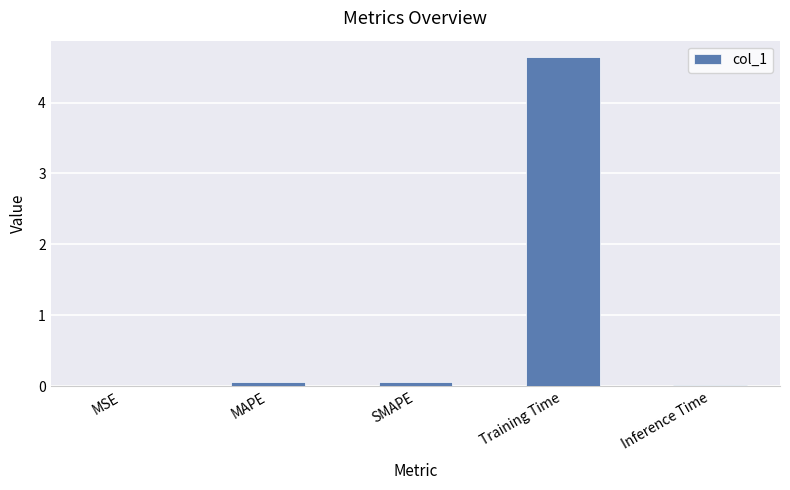

What is the difference between the values at MAPE and Training Time?

4.6